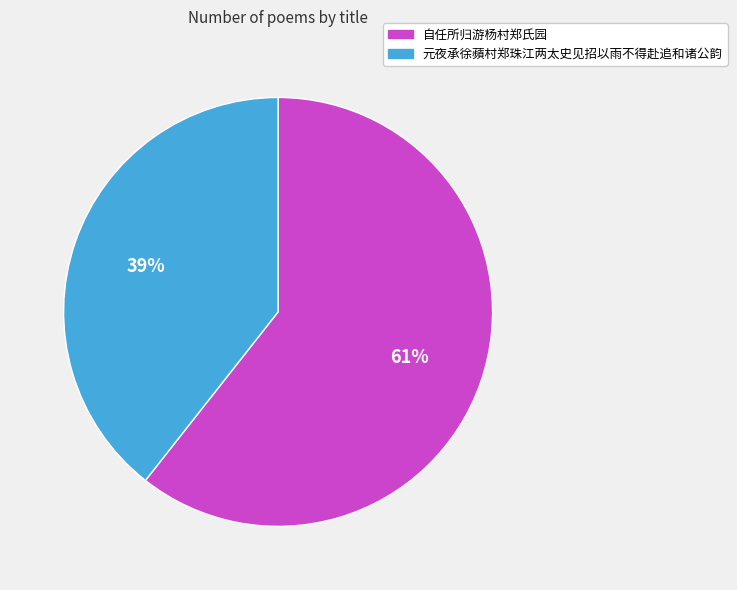

What is the smallest slice in the pie chart?

元夜承徐蘋村郑珠江两太史见招以雨不得赴追和诸公韵